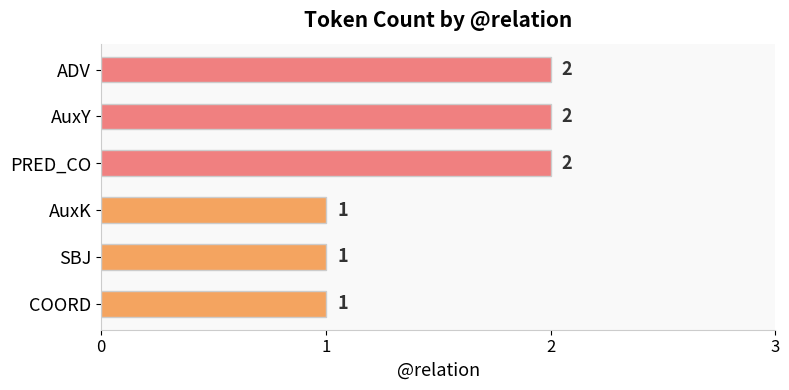

What position from the top is SBJ?

5